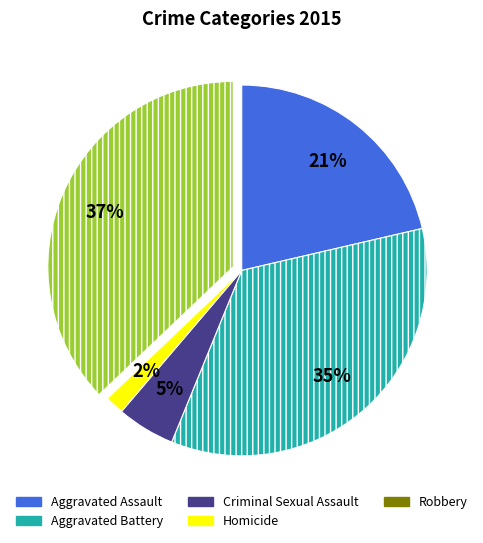

Between Aggravated Assault and Robbery, which is larger?

Robbery